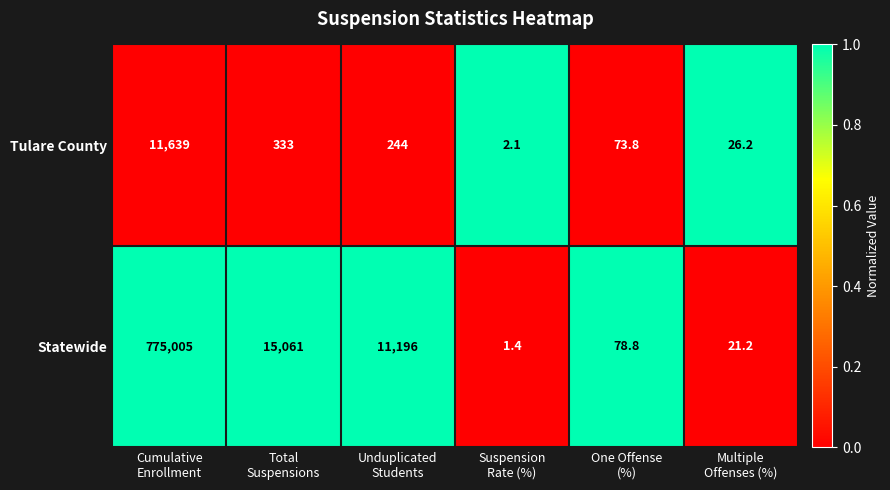

Which series has the widest spread of values?

Statewide